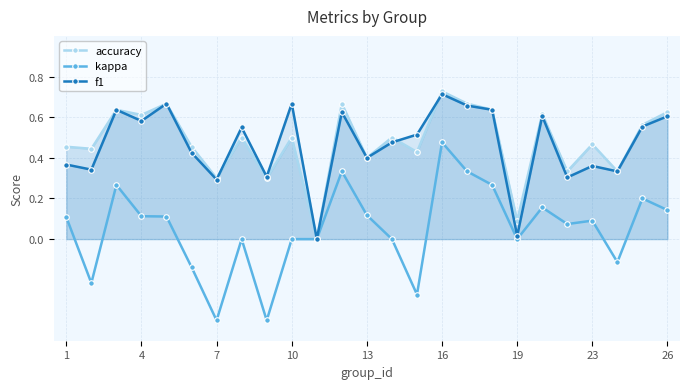

Which series has the largest range (max minus min)?

kappa